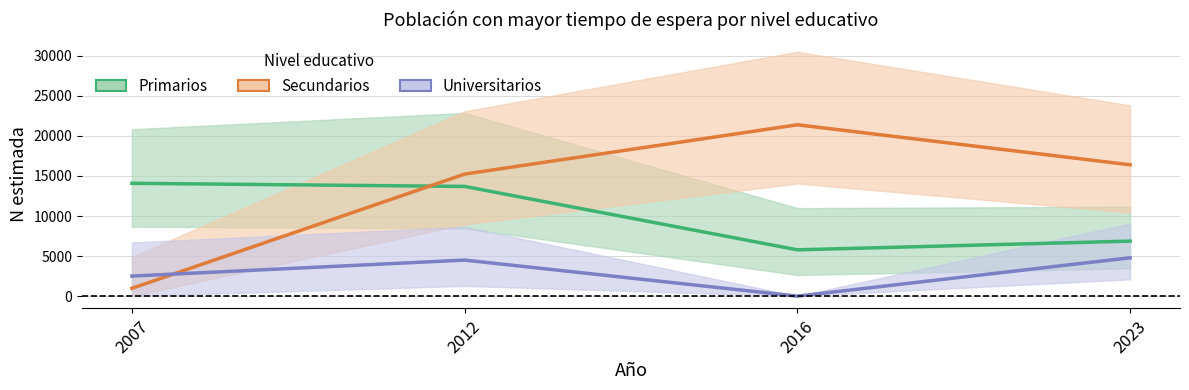

At which label does Universitarios reach its peak?

2023